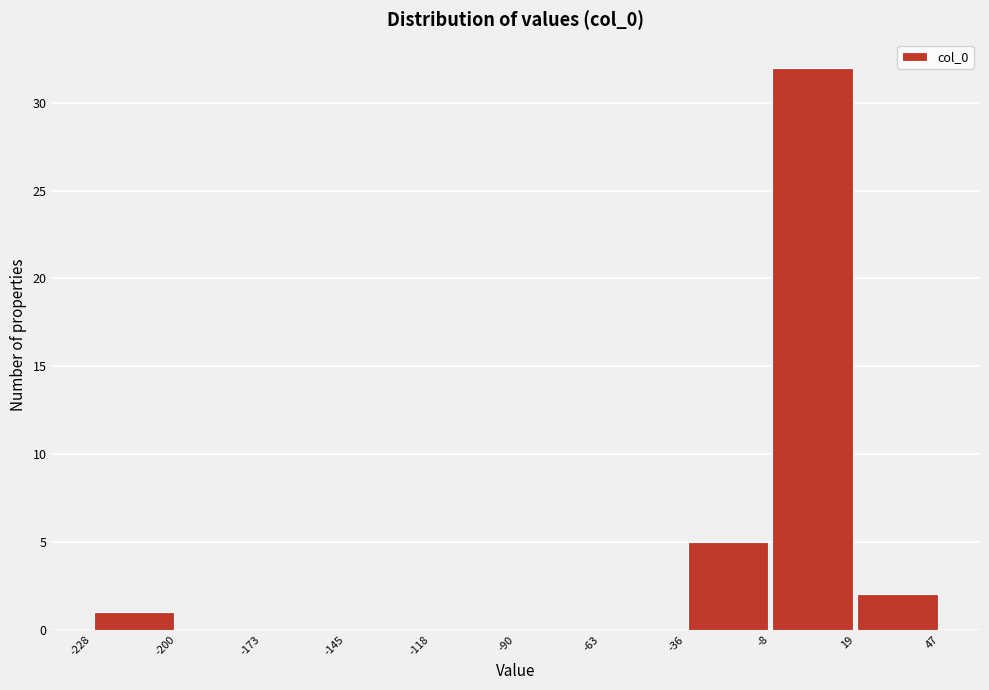

Reading left to right, list every bar in this chart as the range it spans on the x-axis followed by its height. The values are not printed on the chart, so give them approximately, as read against the axis.

-228 to -200: 1
-200 to -173: 0
-173 to -145: 0
-145 to -118: 0
-118 to -90: 0
-90 to -63: 0
-63 to -36: 0
-36 to -8: 5
-8 to 19: 32
19 to 47: 2